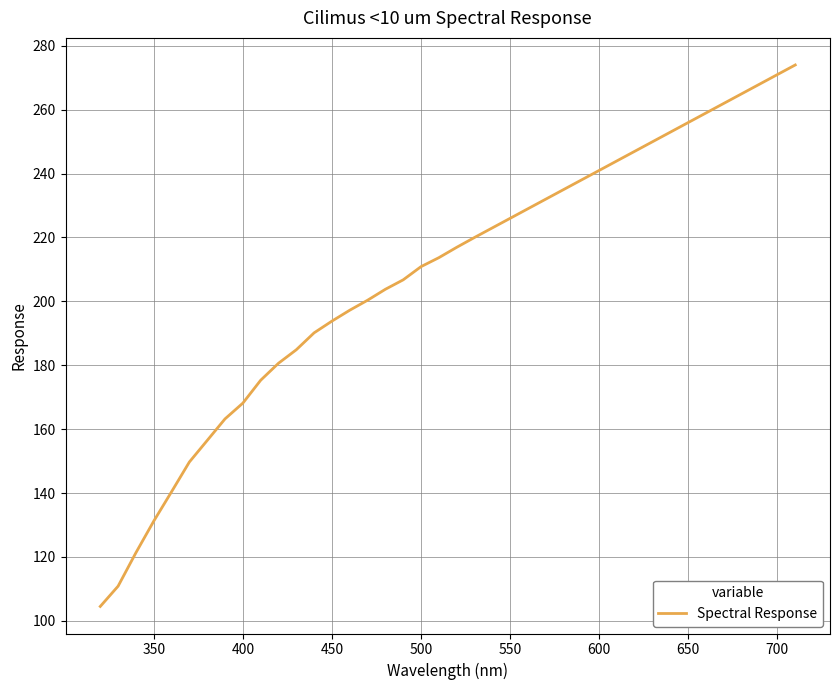

What is the greatest value displayed?

274.0